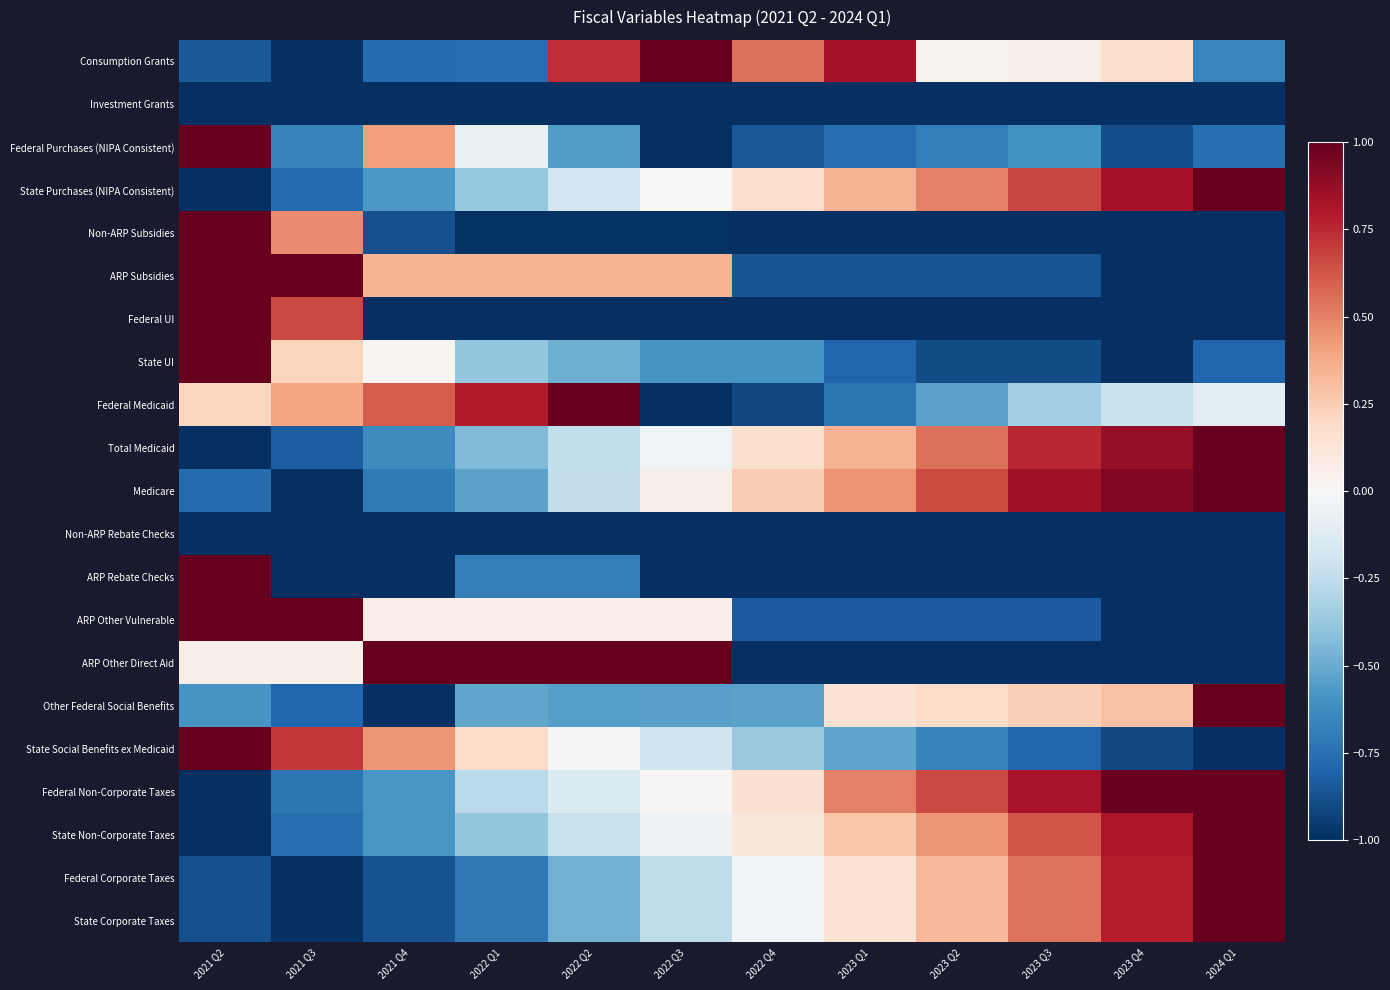

Between 2022 Q3 and 2021 Q4, which is larger?

2022 Q3